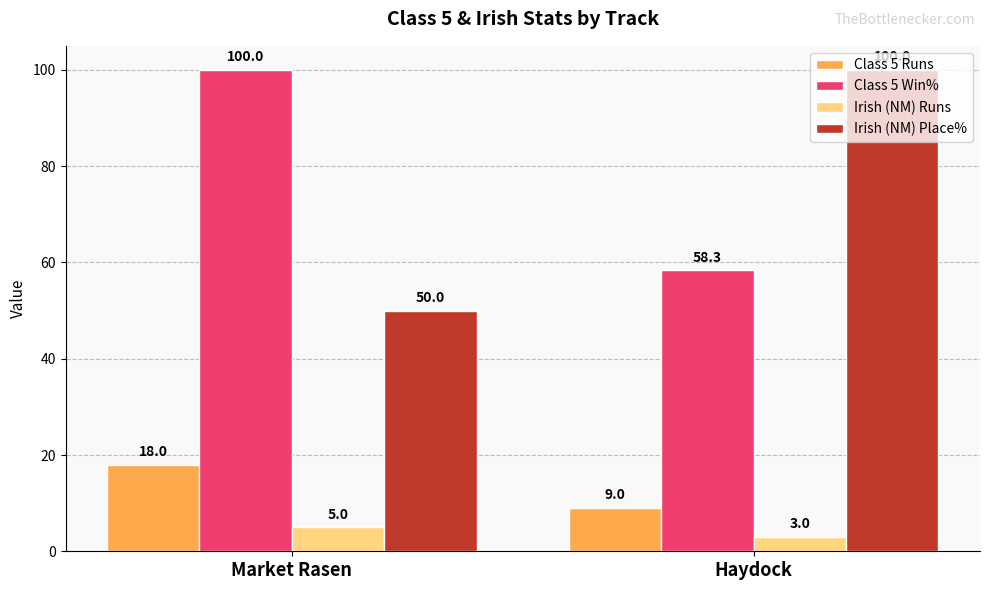

What is the greatest value displayed?

100.0